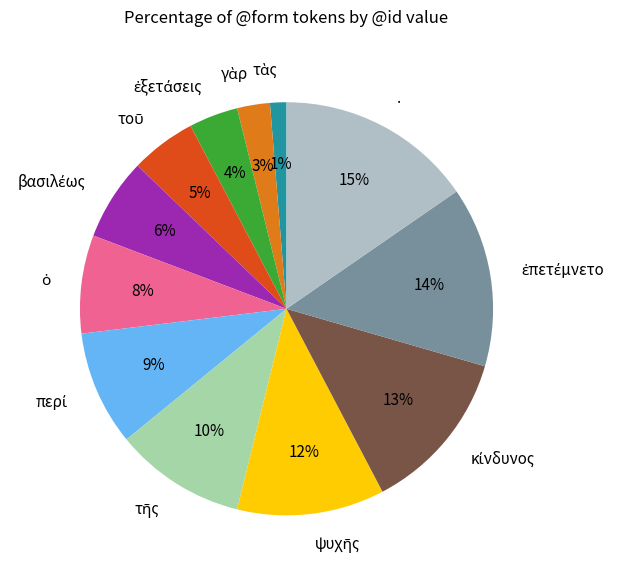

Which category has the biggest portion of the pie?

.